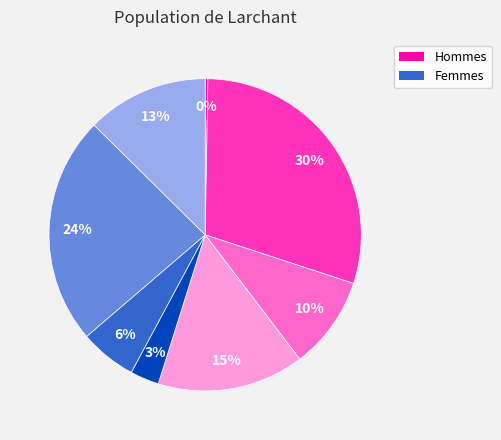

Does any single category account for the majority?

No